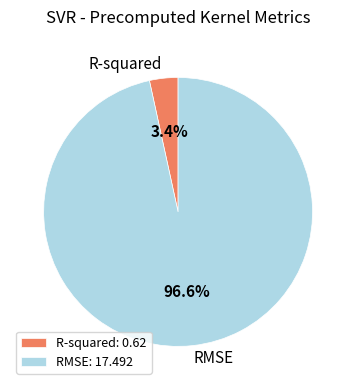

Which category accounts for the majority?

RMSE